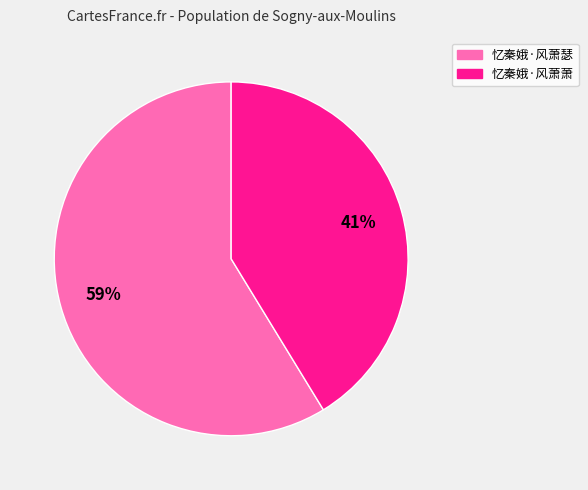

To the nearest percent, what portion does 忆秦娥·风萧瑟 represent?

59%